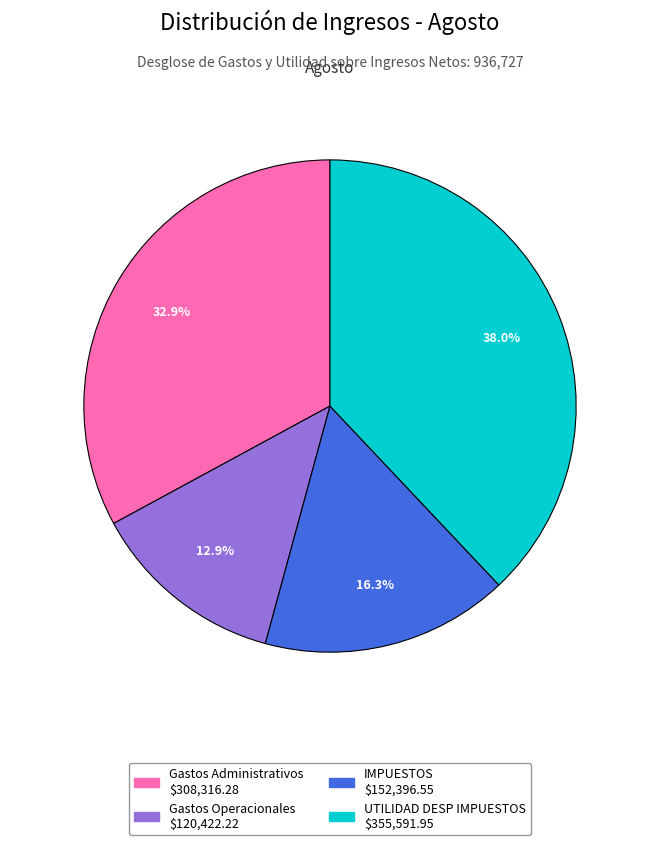

Is it true that UTILIDAD DESP IMPUESTOS is 49% of the pie?

False